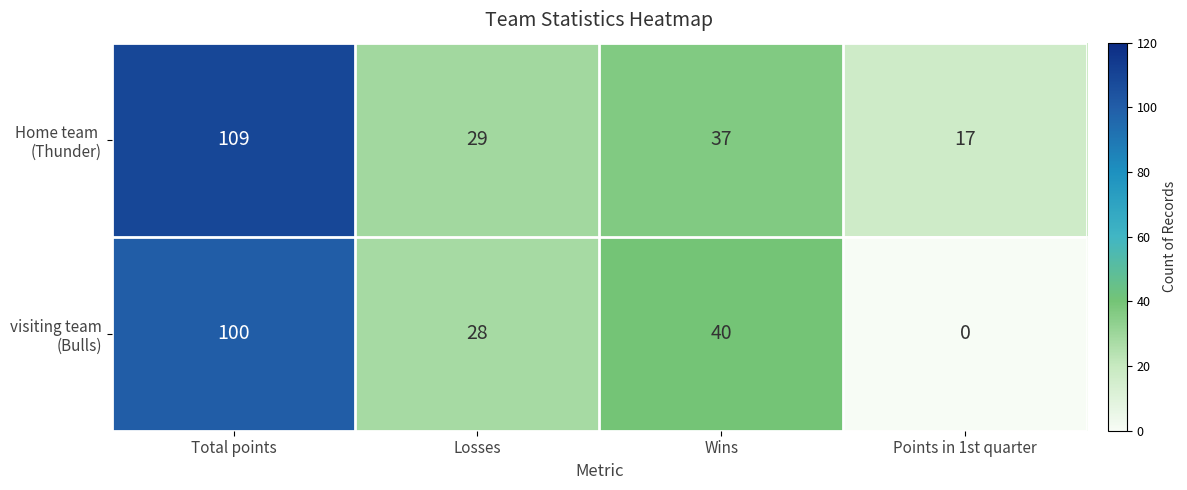

At which category does the chart reach its peak across all series?

Total points